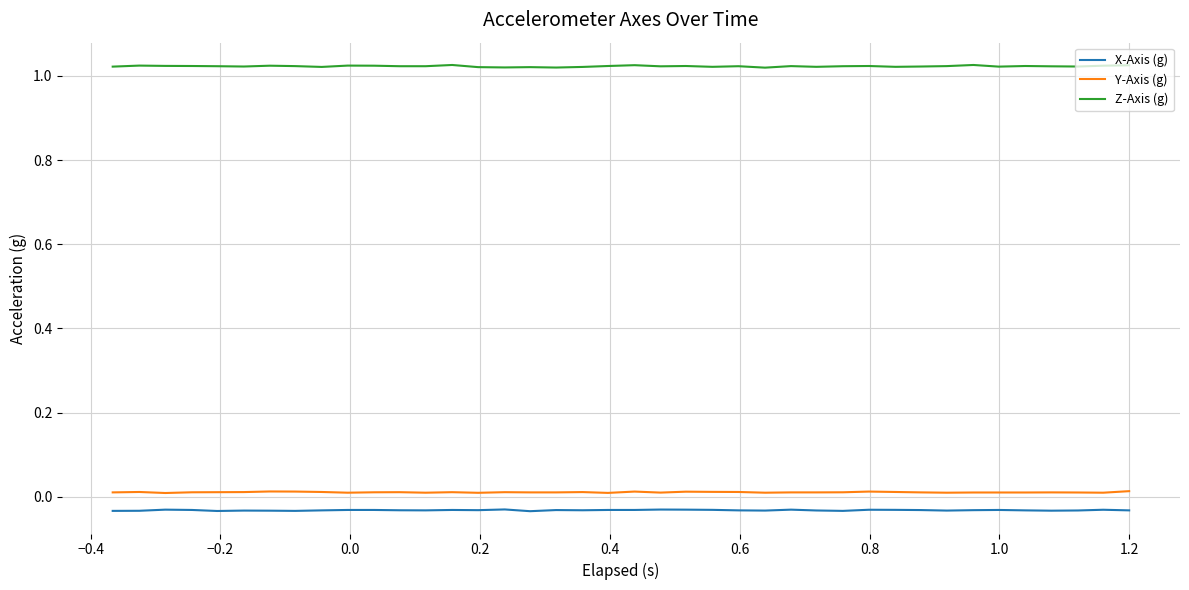

True or false: X-Axis (g) and Y-Axis (g) cross at least once.

False